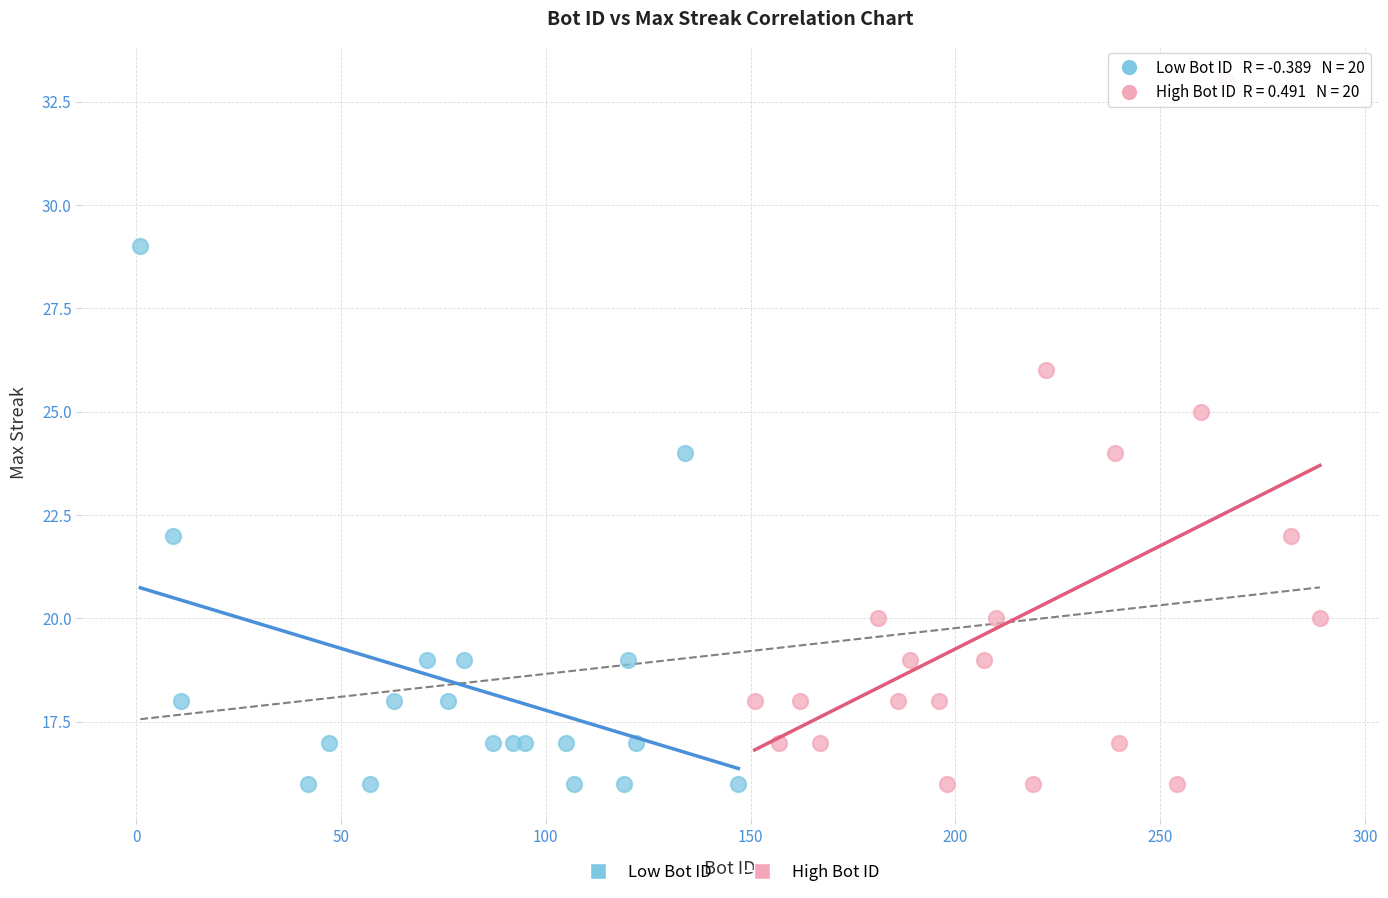

Which series reaches the maximum Y coordinate?

High Bot ID